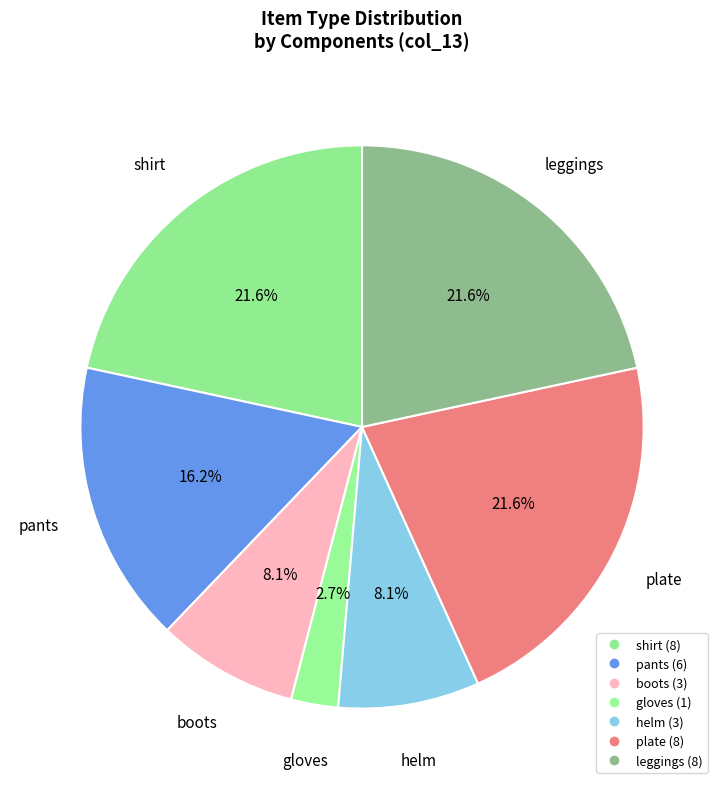

Which slice is the largest?

shirt